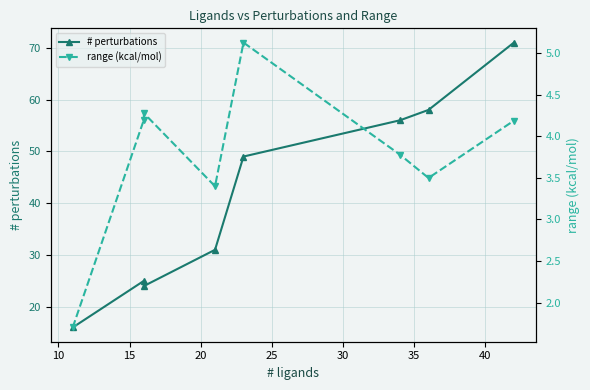

How many series are shown in this chart?

2